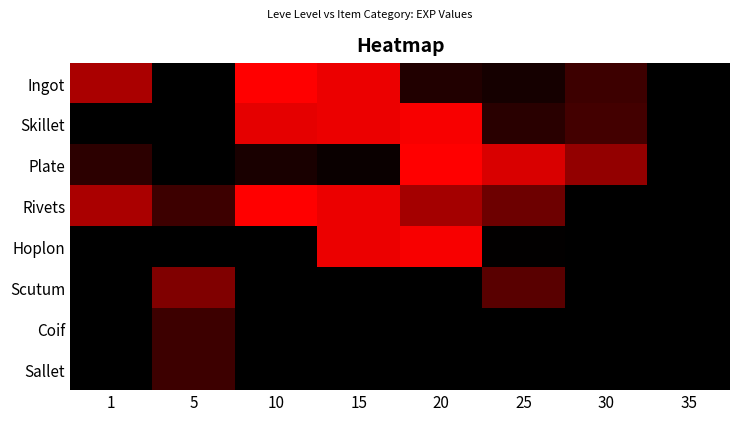

Which series has the largest total across all categories?

Rivets